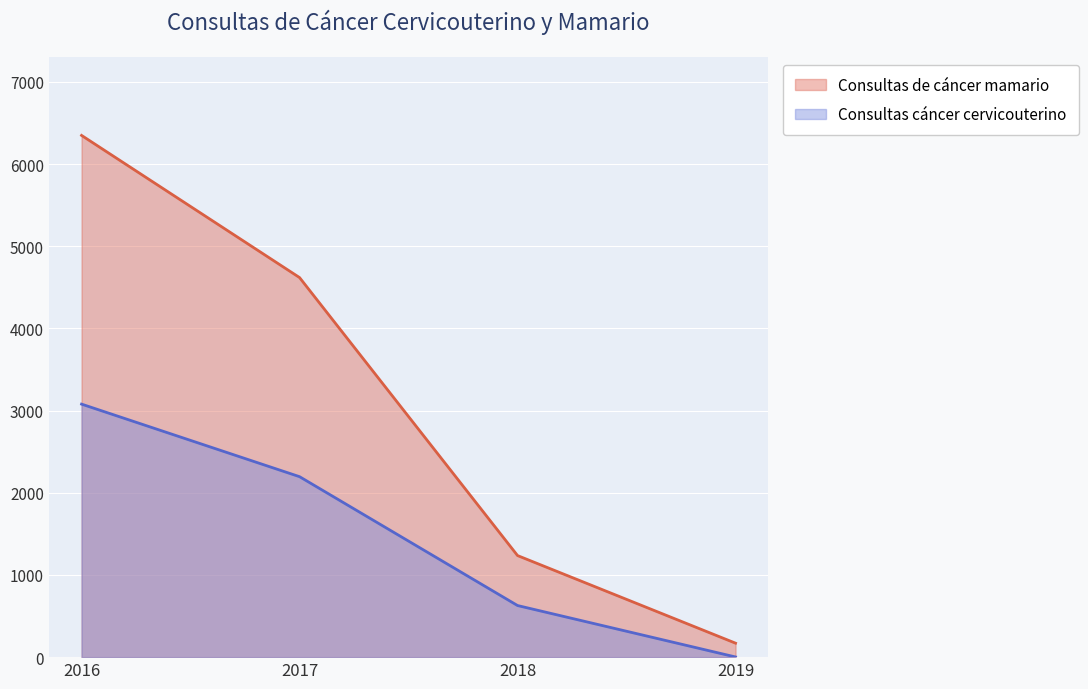

How many data points in Consultas cáncer cervicouterino are above 2196?

1